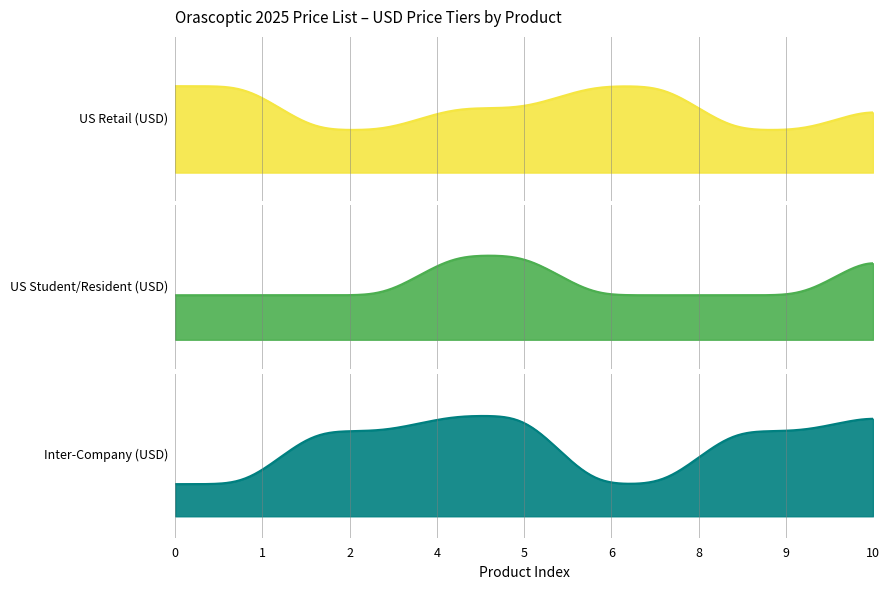

True or false: US Retail (USD) has more than 2 points higher than both neighbors.

False